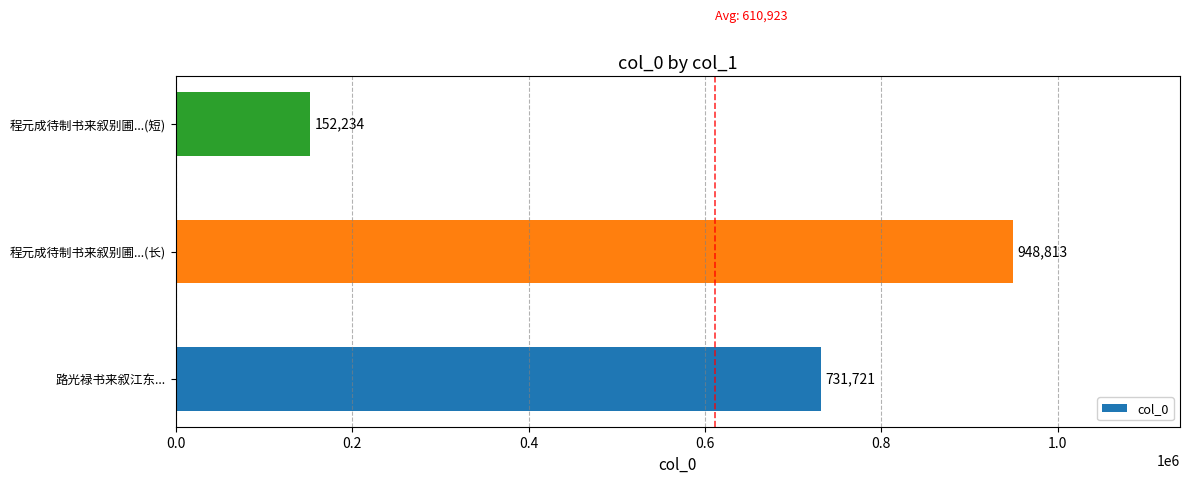

Which has a higher value, 程元成待制书来叙别圃...(长) or 路光禄书来叙江东...?

程元成待制书来叙别圃...(长)